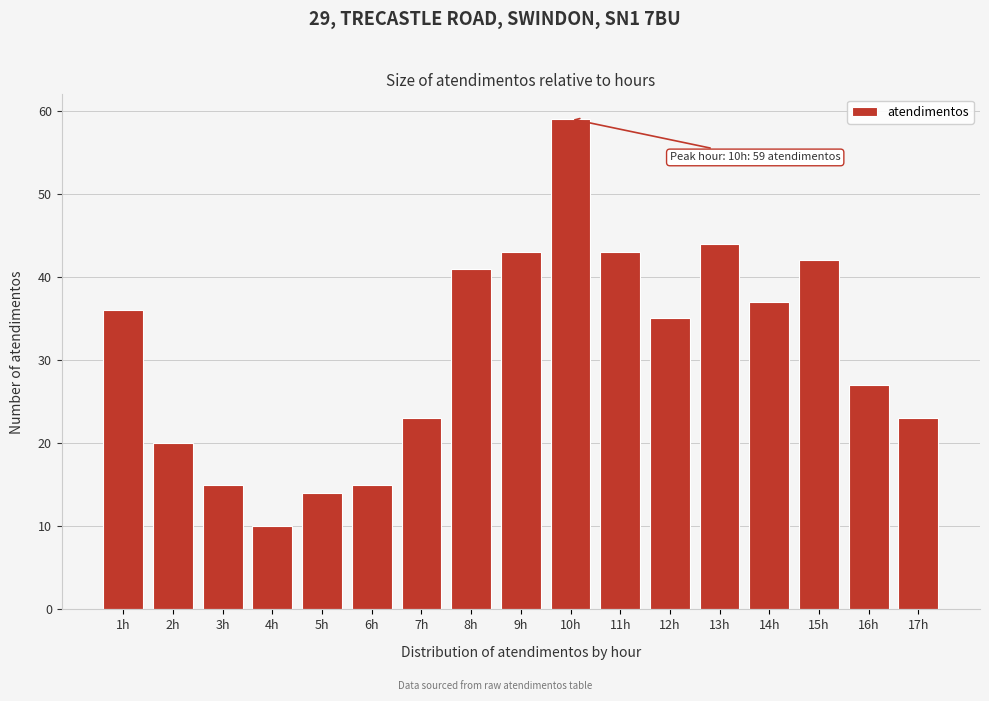

Reading right to left, extract all data points from this chart.

17h=23	16h=27	15h=42	14h=37	13h=44	12h=35	11h=43	10h=59	9h=43	8h=41	7h=23	6h=15	5h=14	4h=10	3h=15	2h=20	1h=36